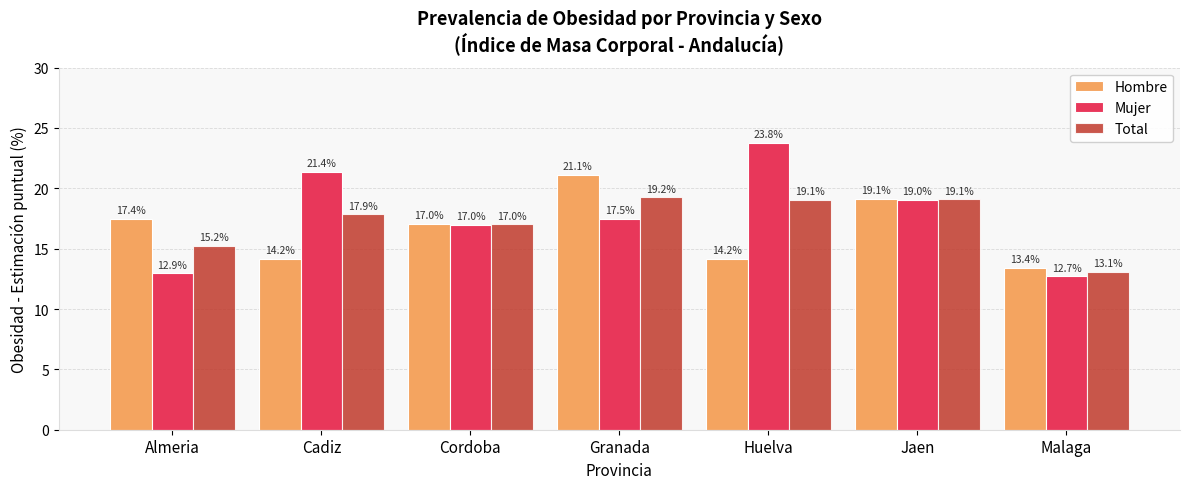

Rank the series at Granada from lowest to highest value.

Mujer, Total, Hombre